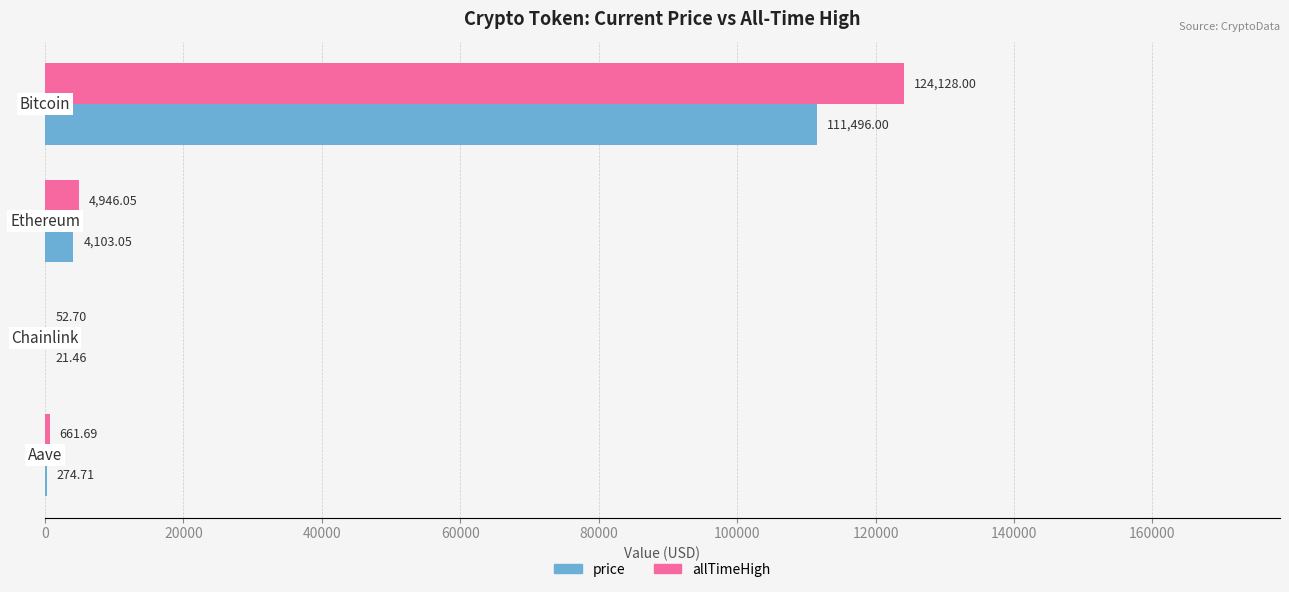

Which series has the largest total across all categories?

allTimeHigh